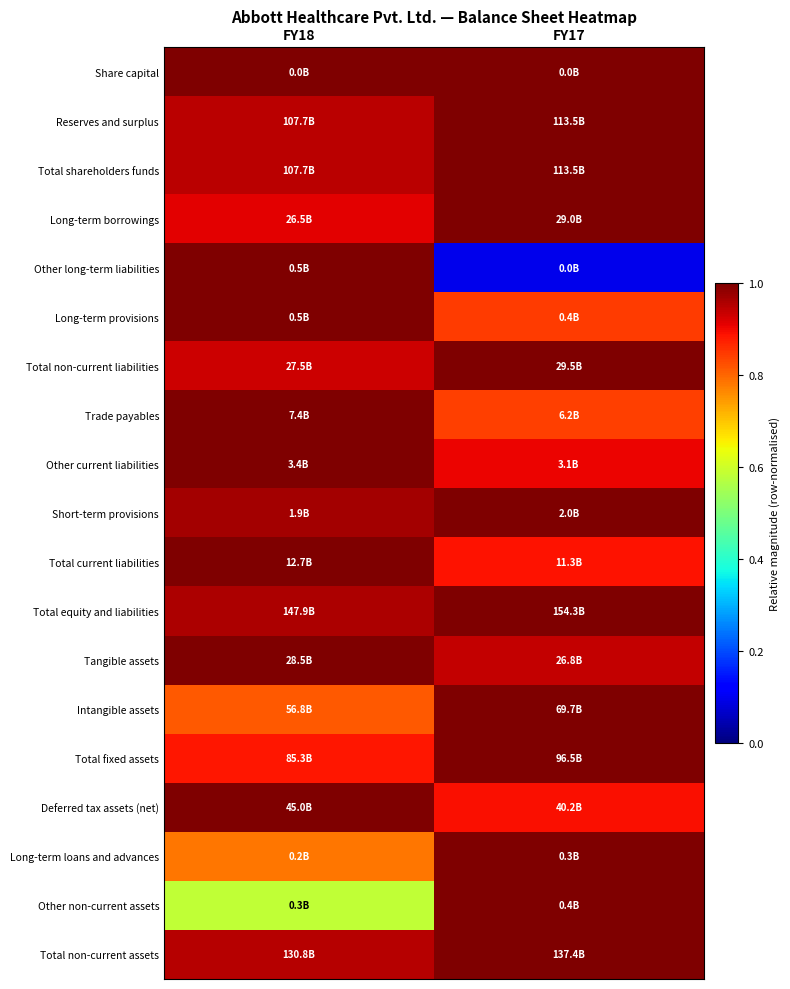

How many categories are shown in the chart?

2